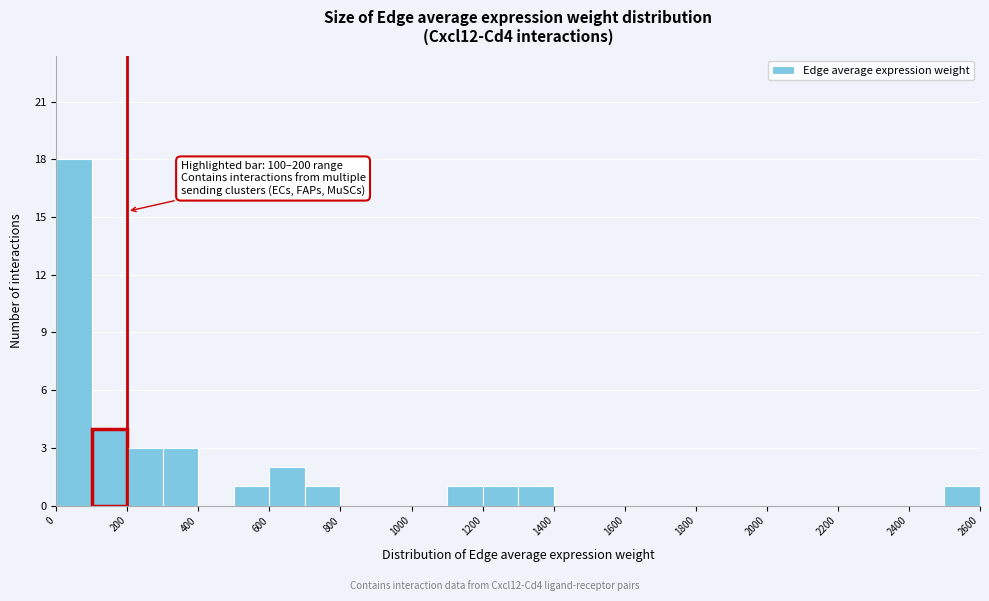

Which range on the x-axis has the tallest bar?

0 to 100